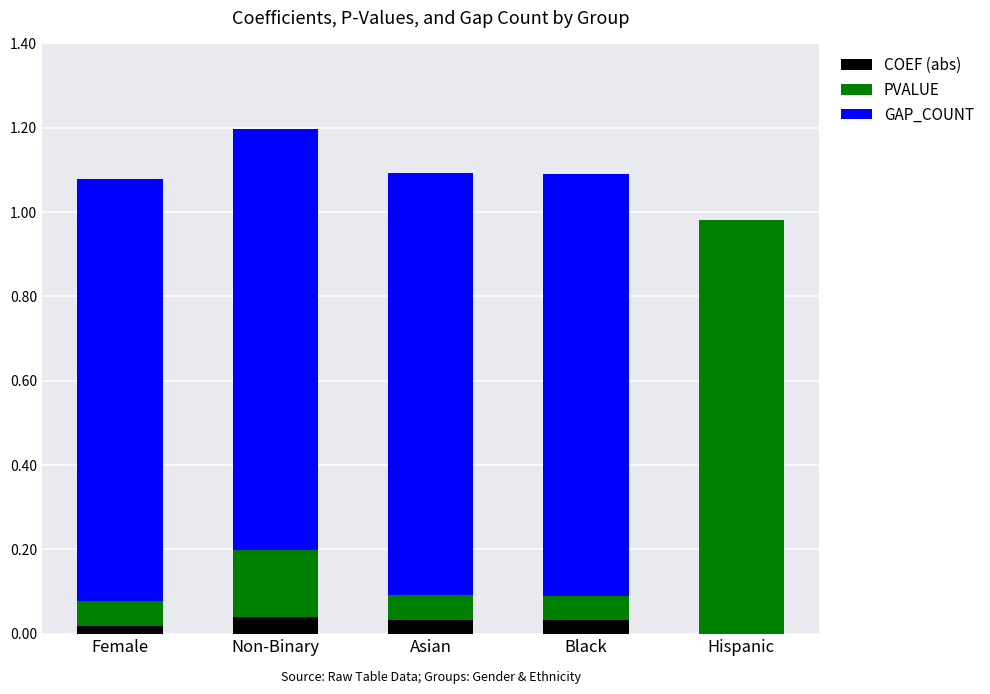

Is it true that COEF (abs) equals 0.0 at Black?

True